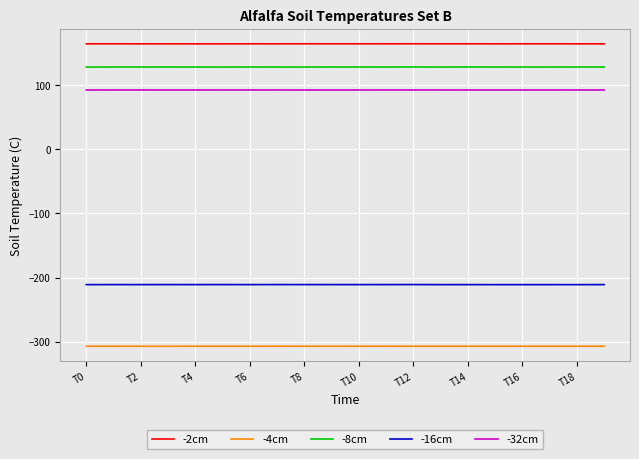

List the series in order of their peak value, highest first.

-2cm, -8cm, -32cm, -16cm, -4cm